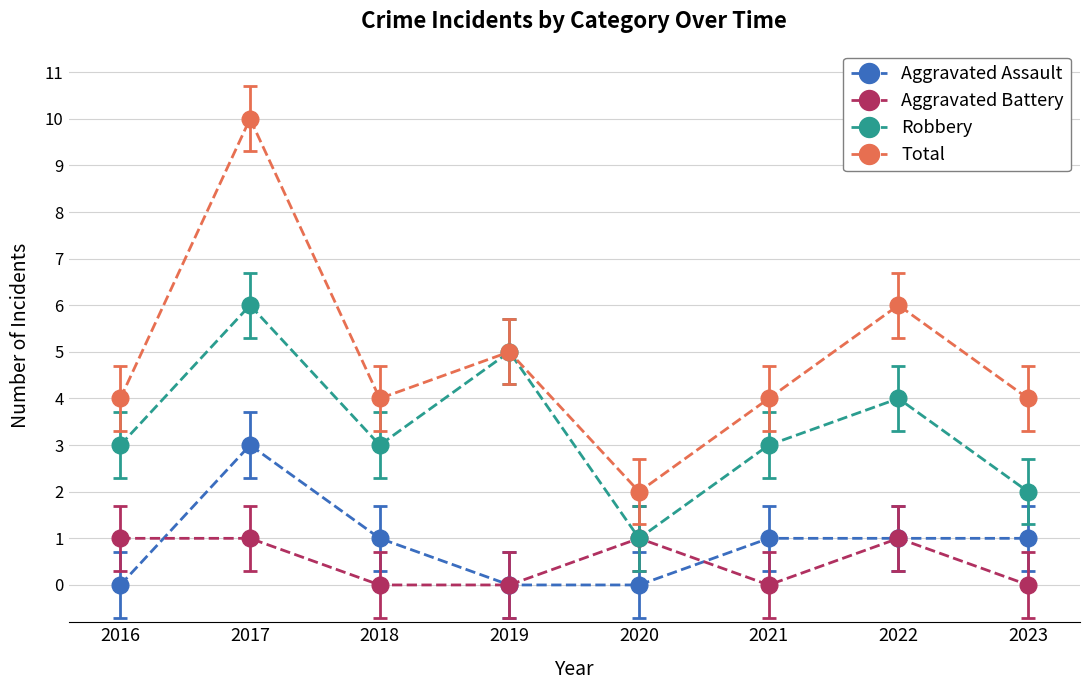

List the series in order of their peak value, highest first.

Total, Robbery, Aggravated Assault, Aggravated Battery